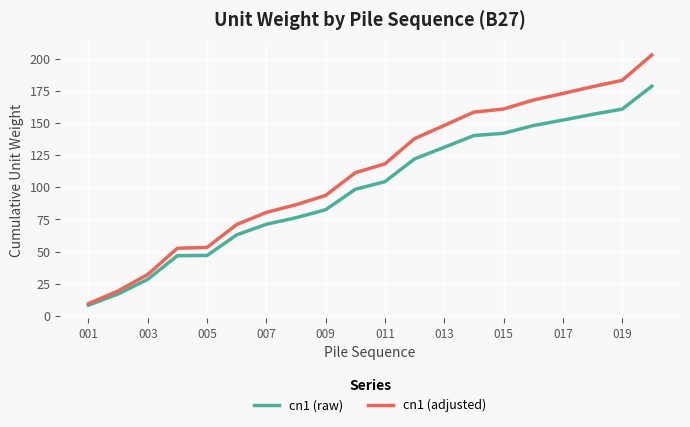

What is the highest value of the cn1 (adjusted) series?

202.8